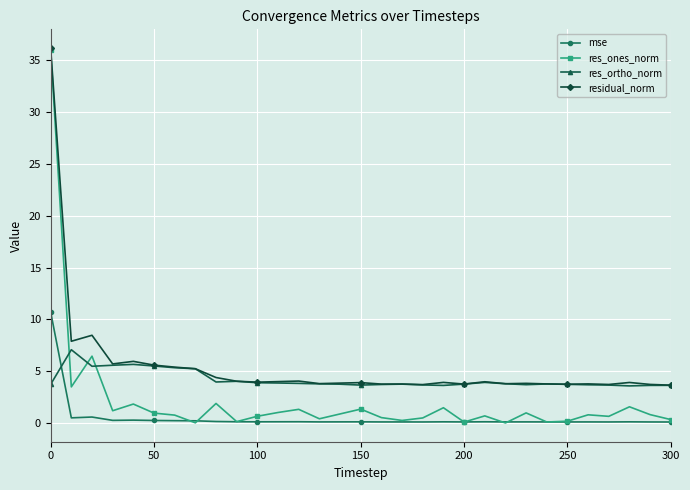

List the series in order of their overall mean, highest first.

residual_norm, res_ortho_norm, res_ones_norm, mse